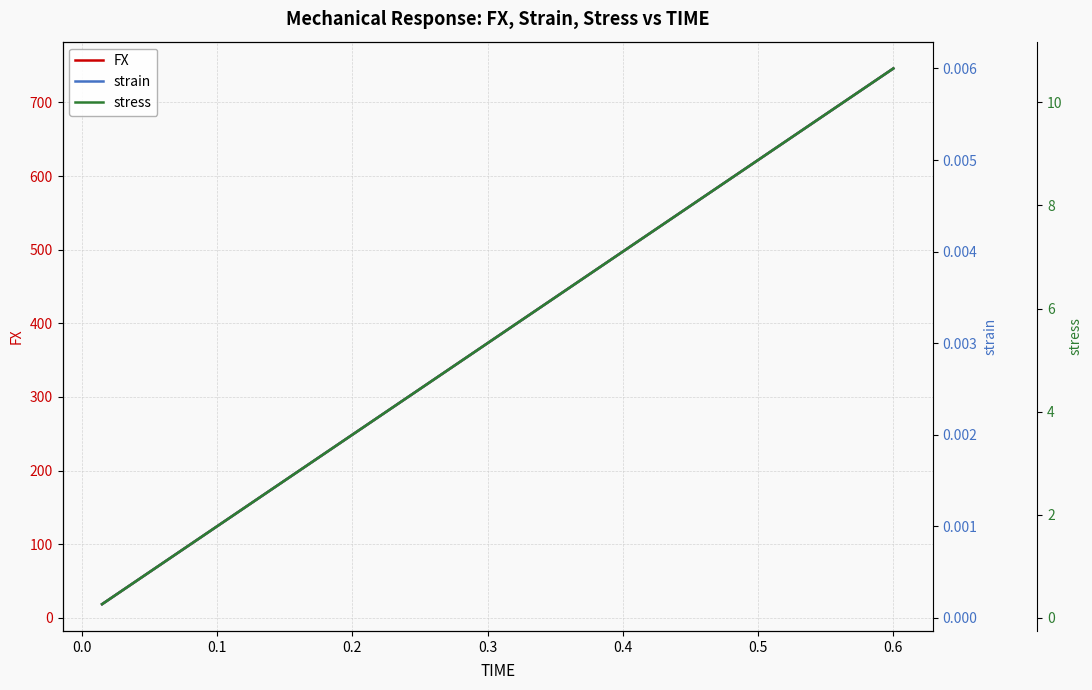

What is the maximum value shown in the chart?

746.0